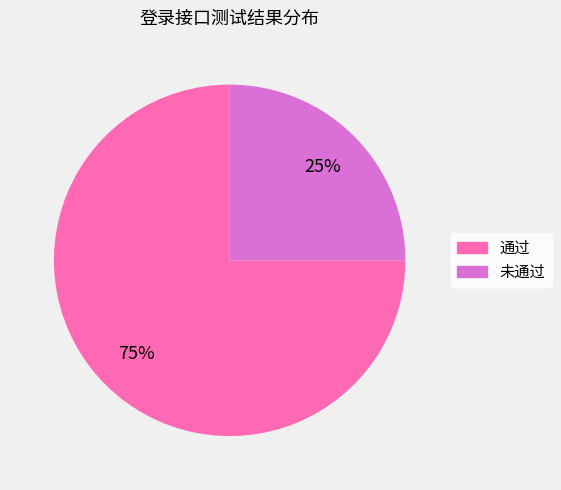

Which has a higher value, 未通过 or 通过?

通过